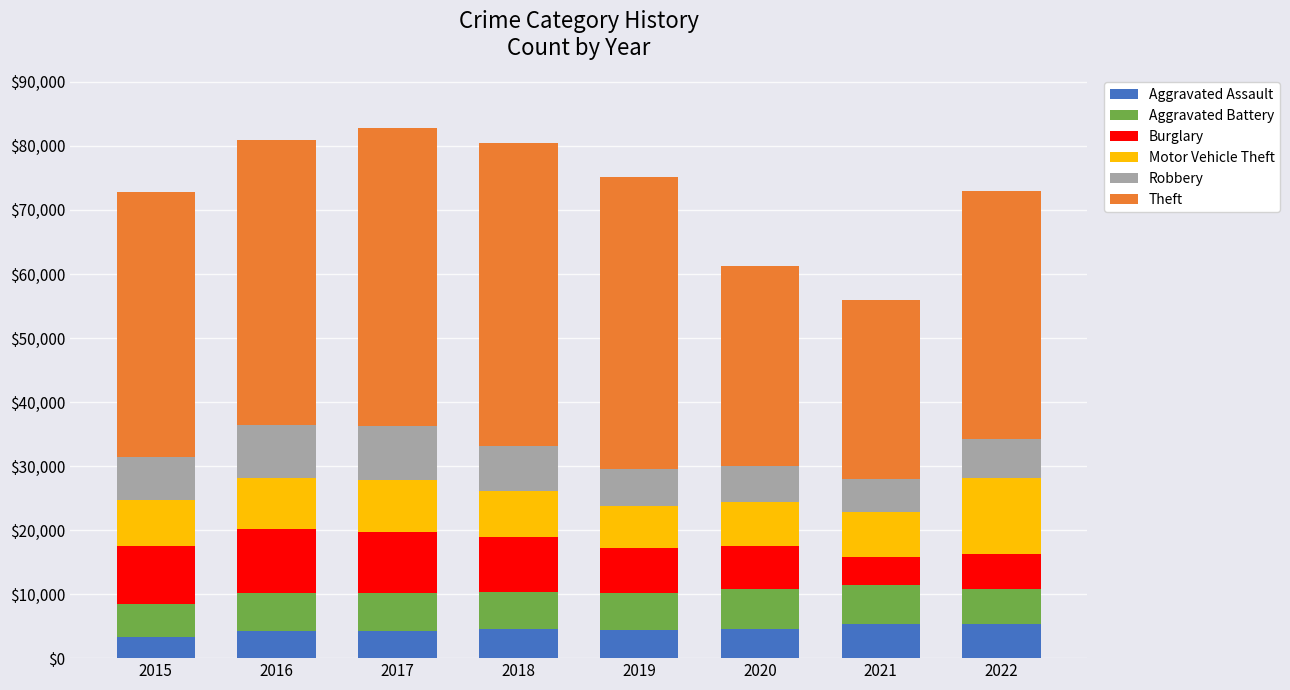

What is the minimum value for Aggravated Assault?

3307